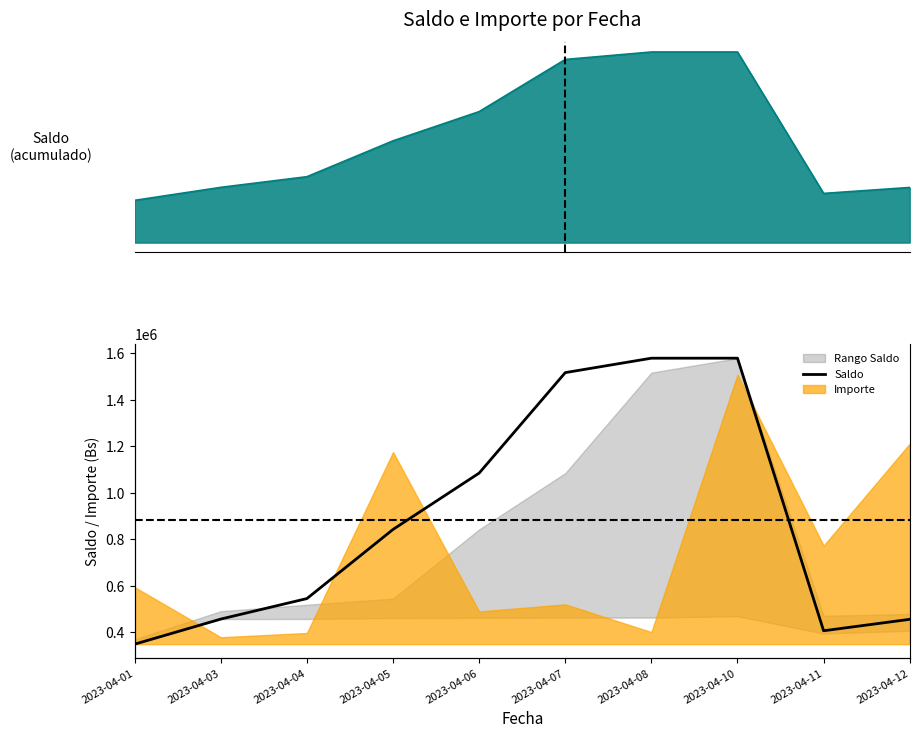

Count the number of values greater than 842928.

5